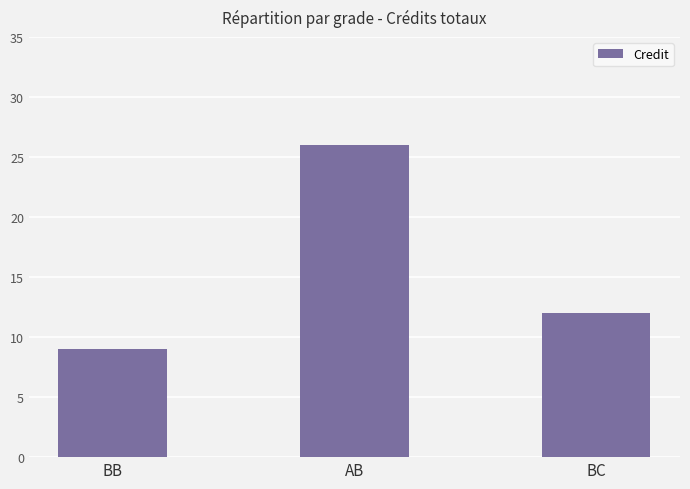

Count the number of data series in this chart.

1